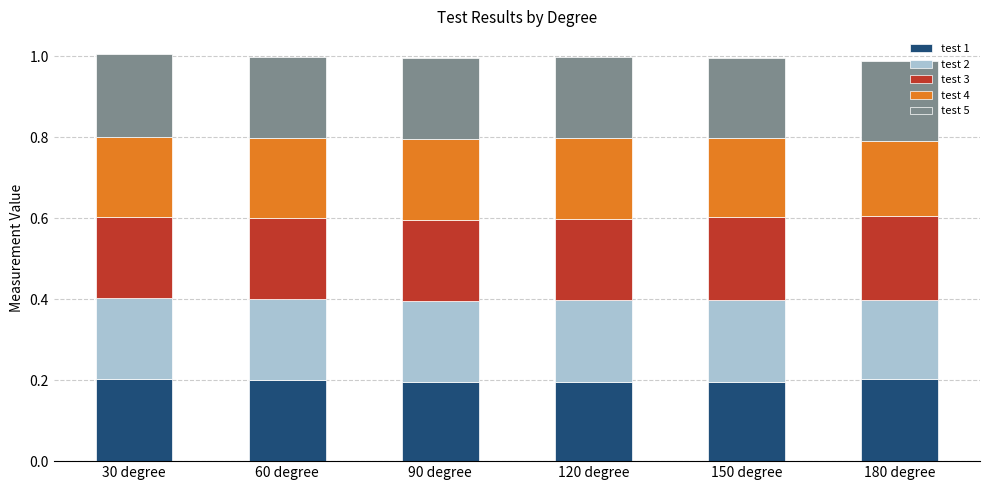

What are all the series names shown in the legend?

test 1, test 2, test 3, test 4, test 5